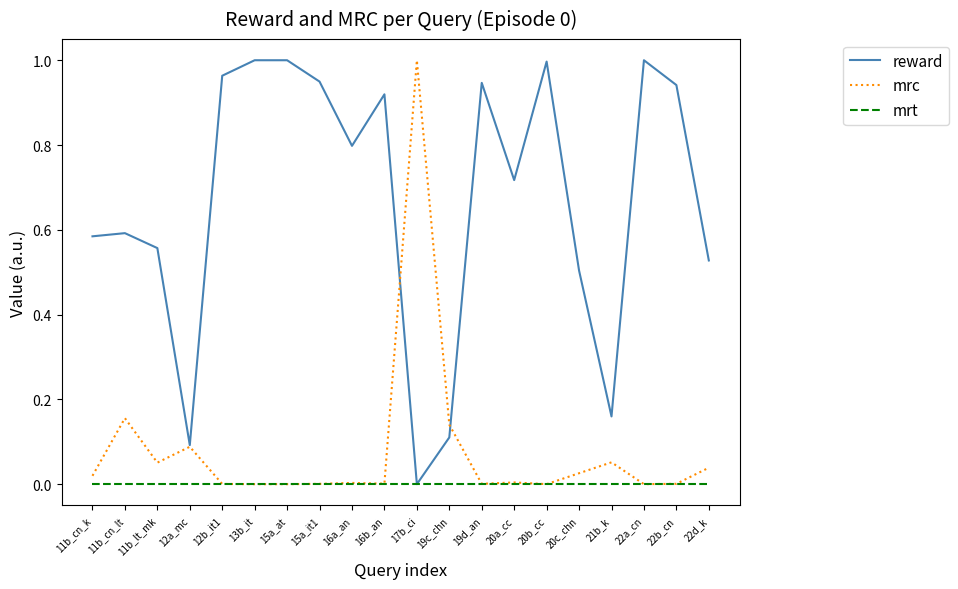

True or false: reward has a value of 0.9 at 22d_k.

False